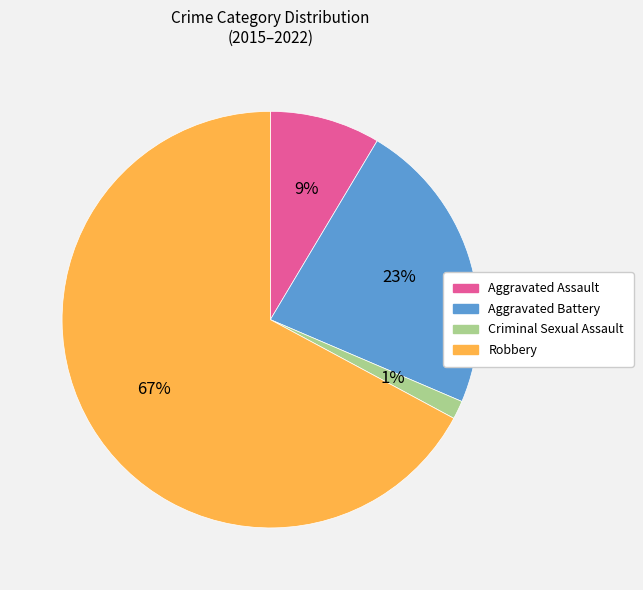

How many segments does this pie chart have?

4